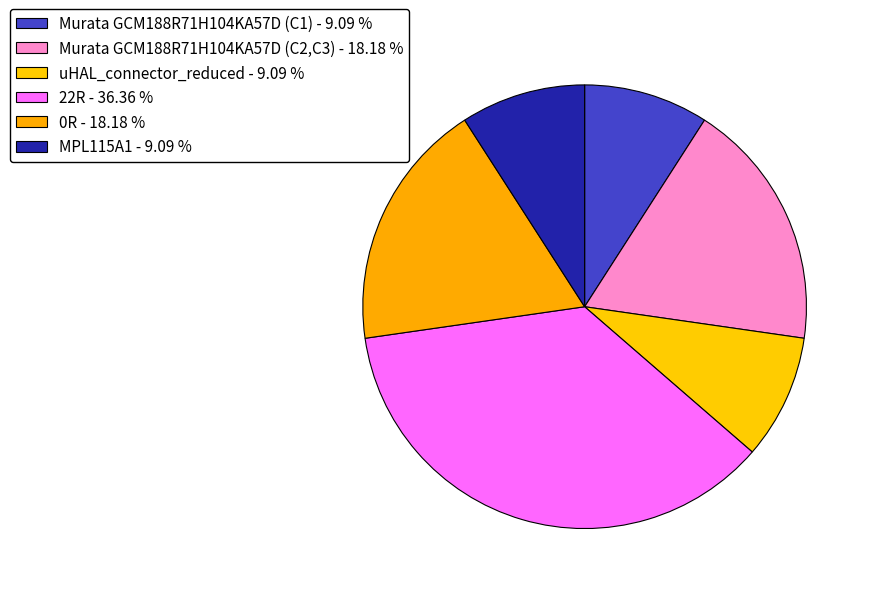

Count the number of slices in the pie.

6